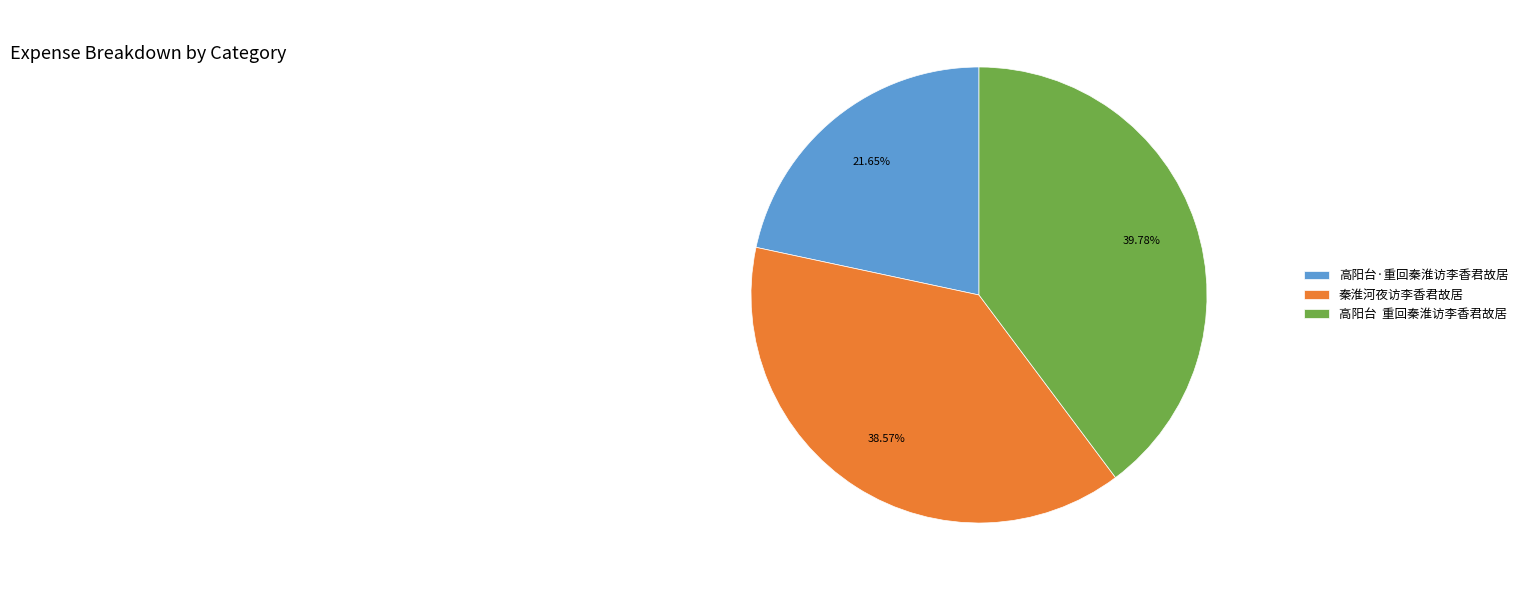

Between 高阳台 重回秦淮访李香君故居 and 高阳台·重回秦淮访李香君故居, which is larger?

高阳台 重回秦淮访李香君故居